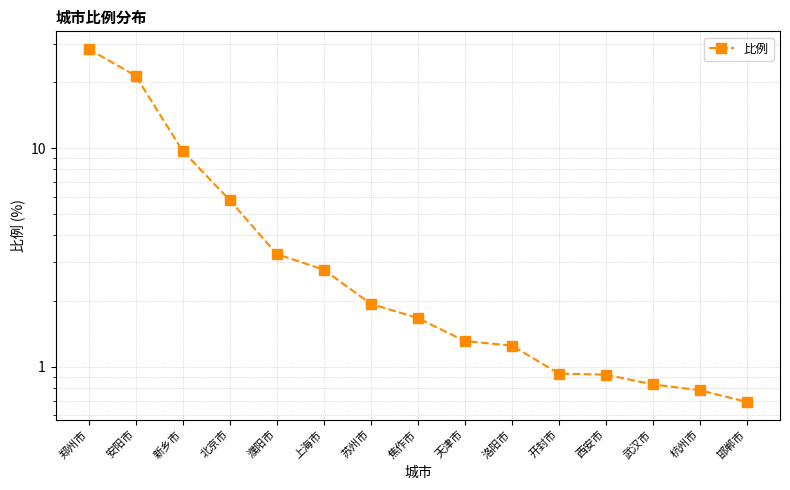

What position from the right is 武汉市?

3